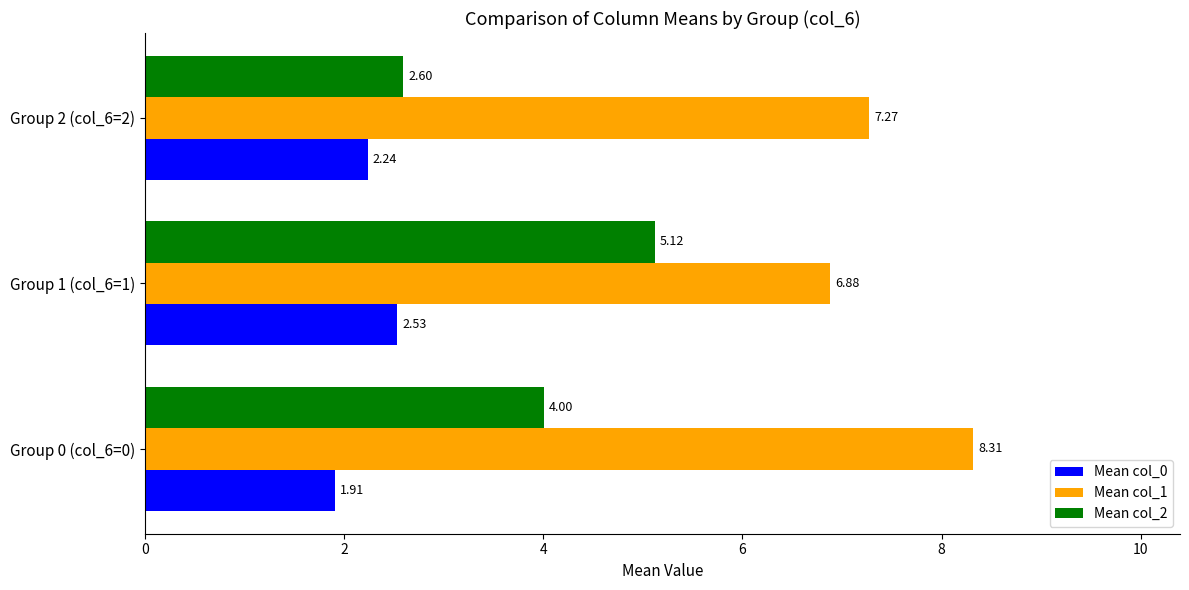

What is the spread (max minus min) of values at Group 2 (col_6=2)?

5.0